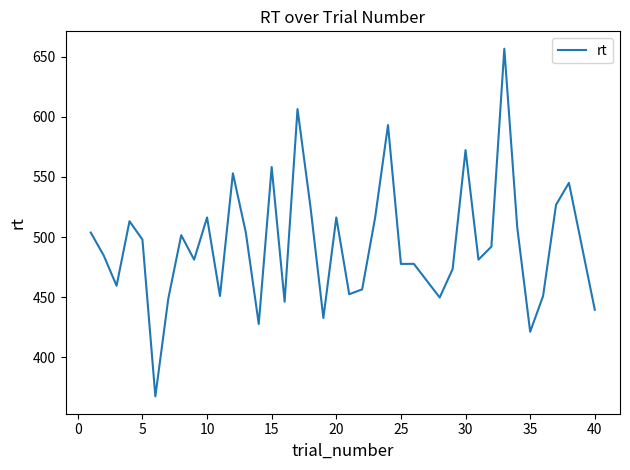

True or false: there are more than 2 points higher than both neighbors.

True